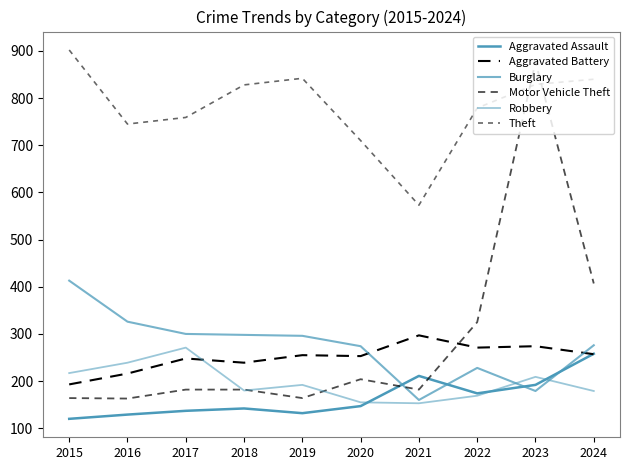

How many lines are shown in the chart?

6